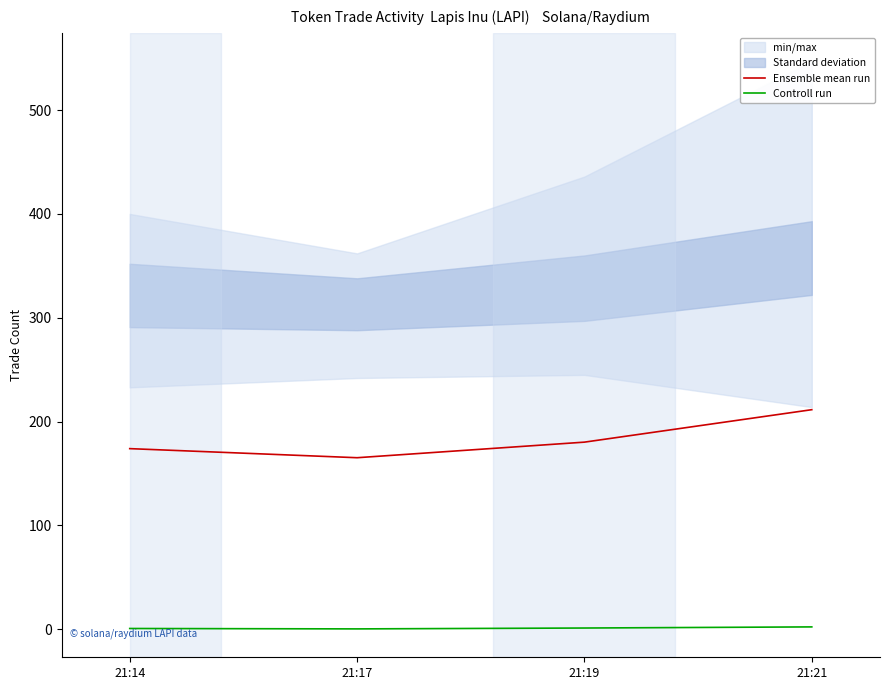

True or false: Controll run and Ensemble mean run intersect in this chart.

False